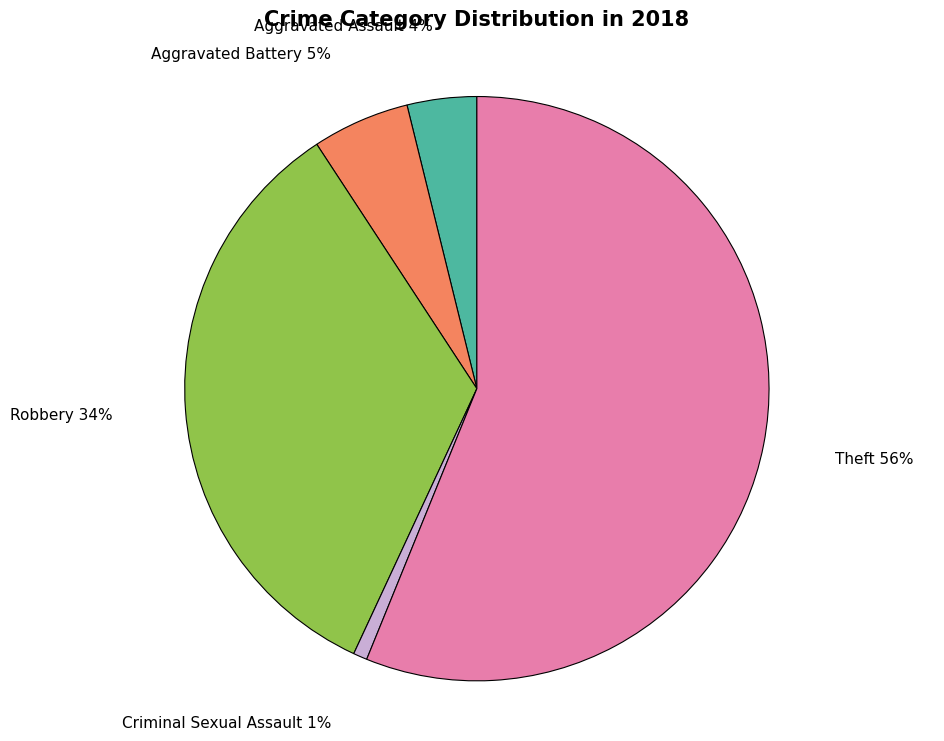

Rank the categories by value from highest to lowest.

Theft, Robbery, Aggravated Battery, Aggravated Assault, Criminal Sexual Assault